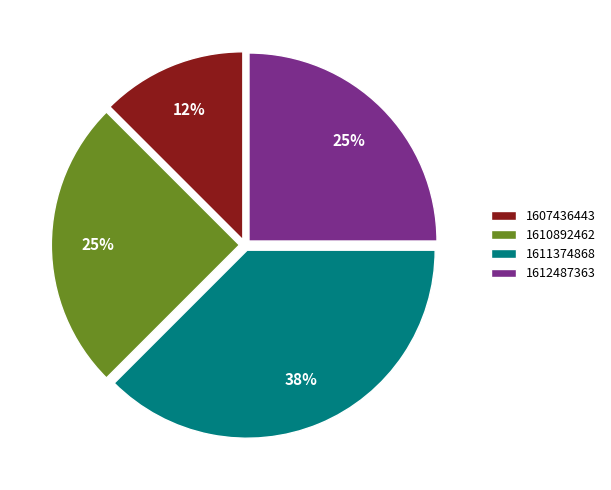

Is there any slice that represents more than half of the pie?

No